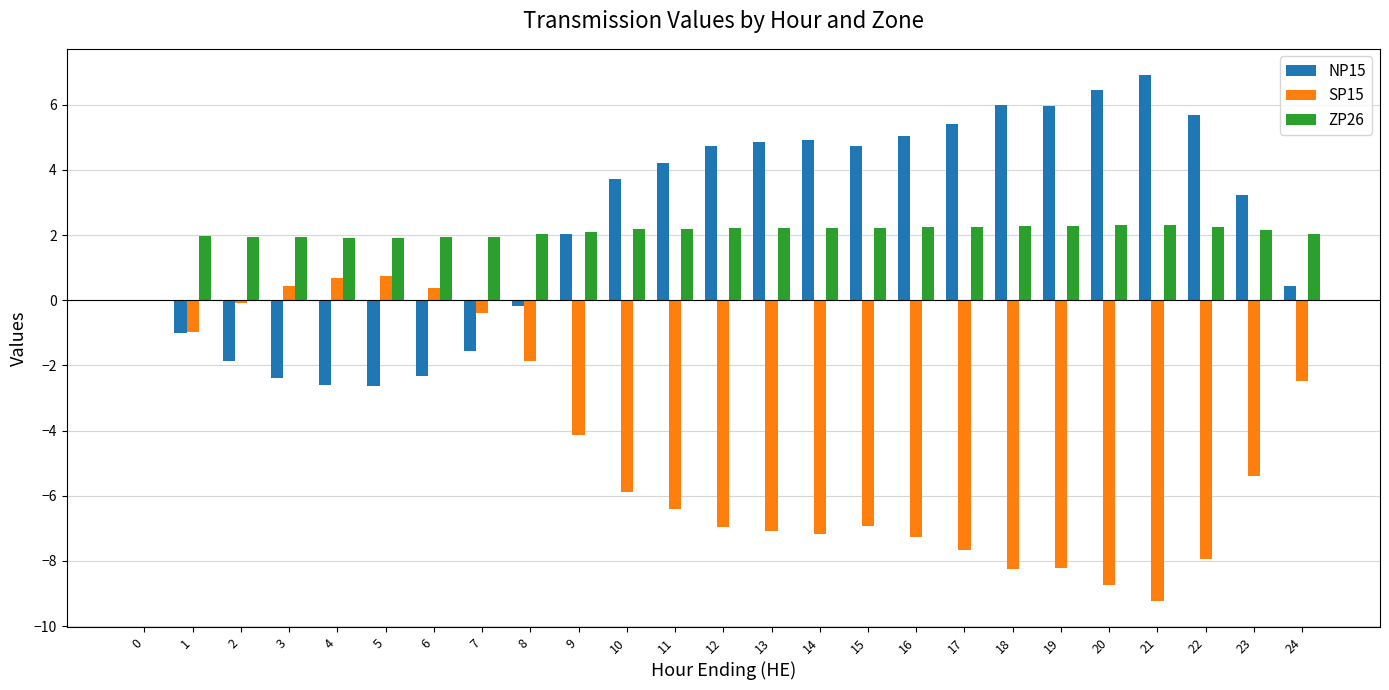

Is the value of SP15 at 19 greater than the value of ZP26 at 21?

No